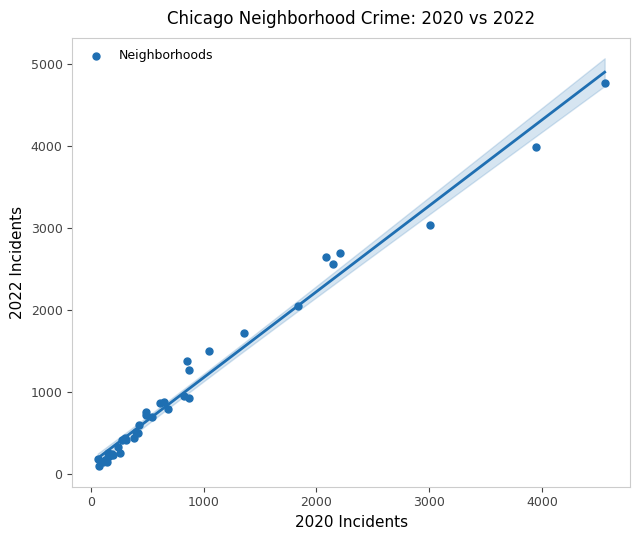

What Y value in the scatter plot is closest to 2430?

2566